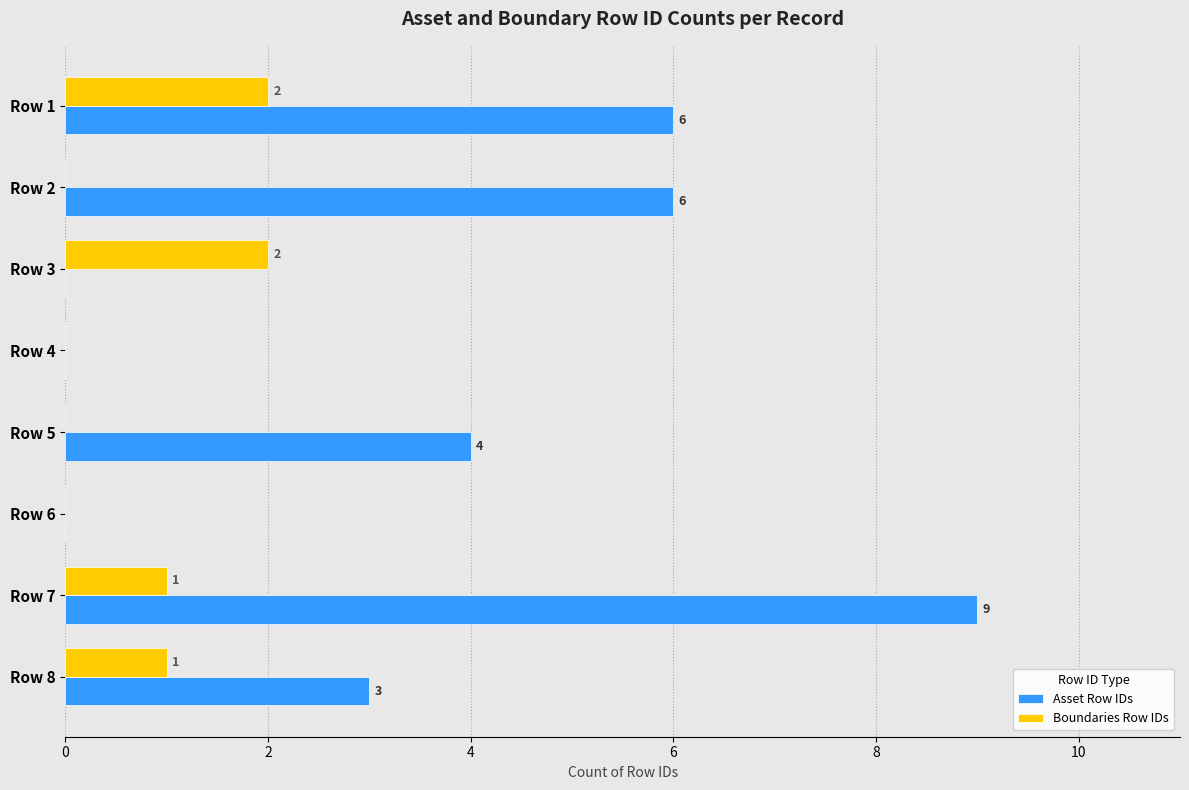

Is it true that Asset Row IDs equals 2 at Row 8?

False